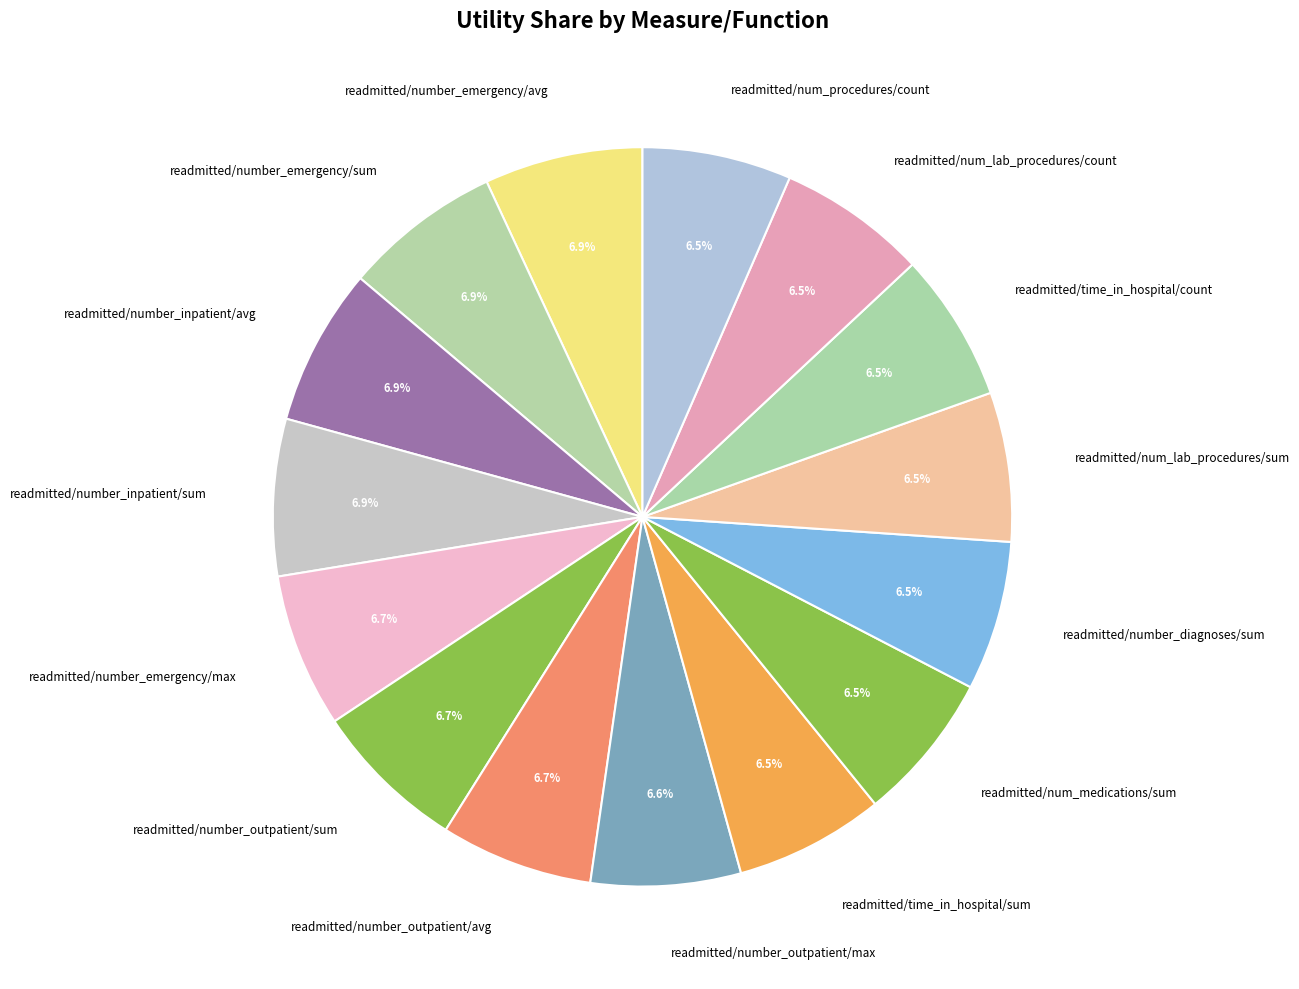

What is the ratio of the value at readmitted/number_diagnoses/sum to the value at readmitted/time_in_hospital/count?

1.0